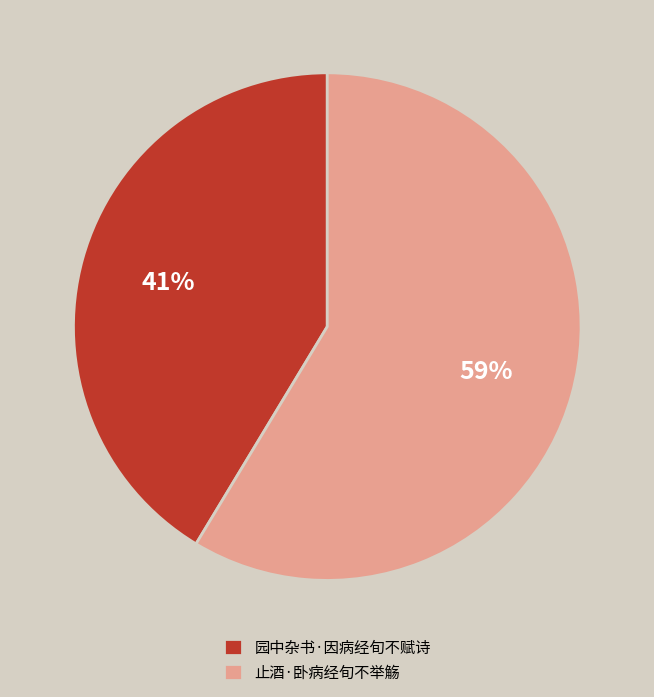

Which slice is the smallest?

园中杂书·因病经旬不赋诗